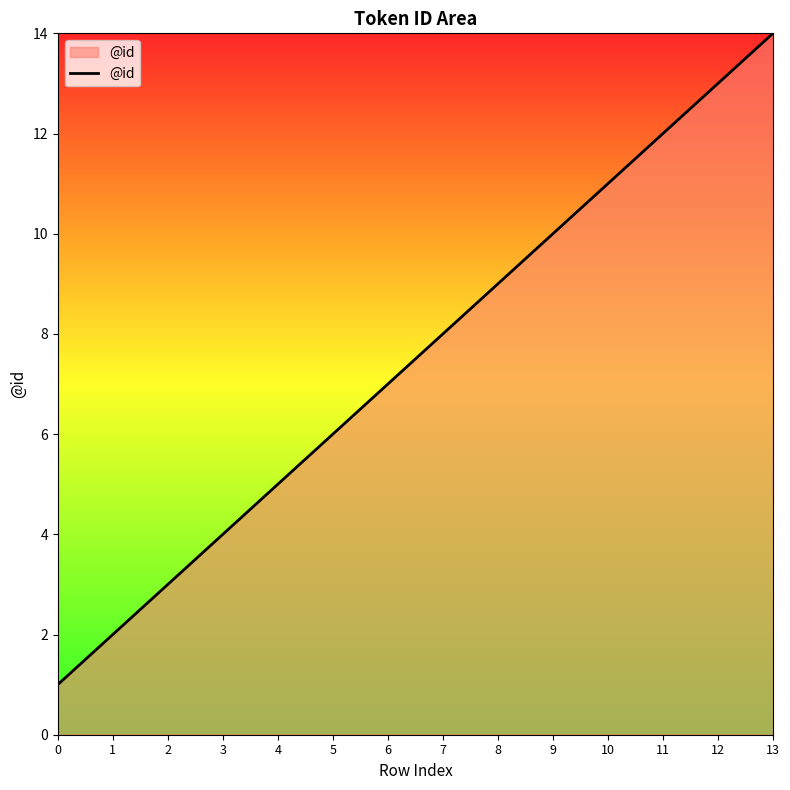

What is the difference between the second highest and minimum values?

12